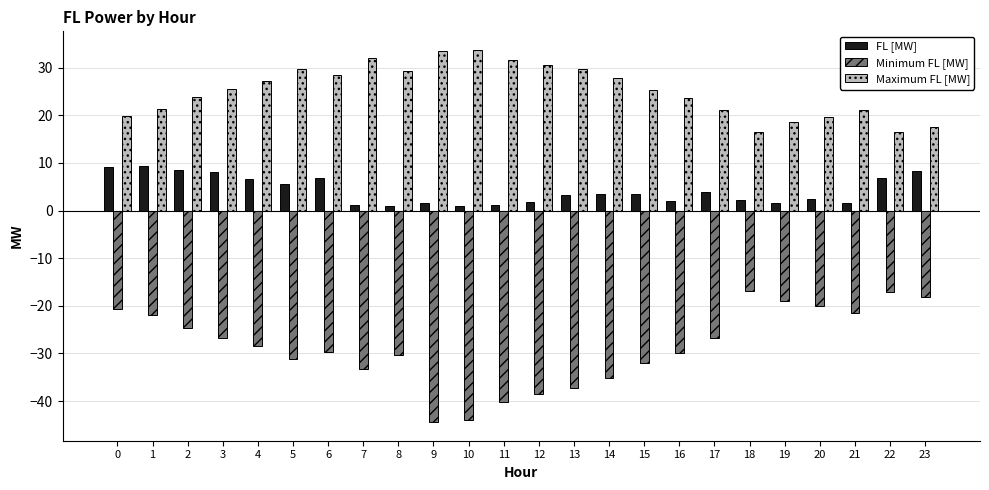

What is the sum of all Minimum FL [MW] values?

-687.4